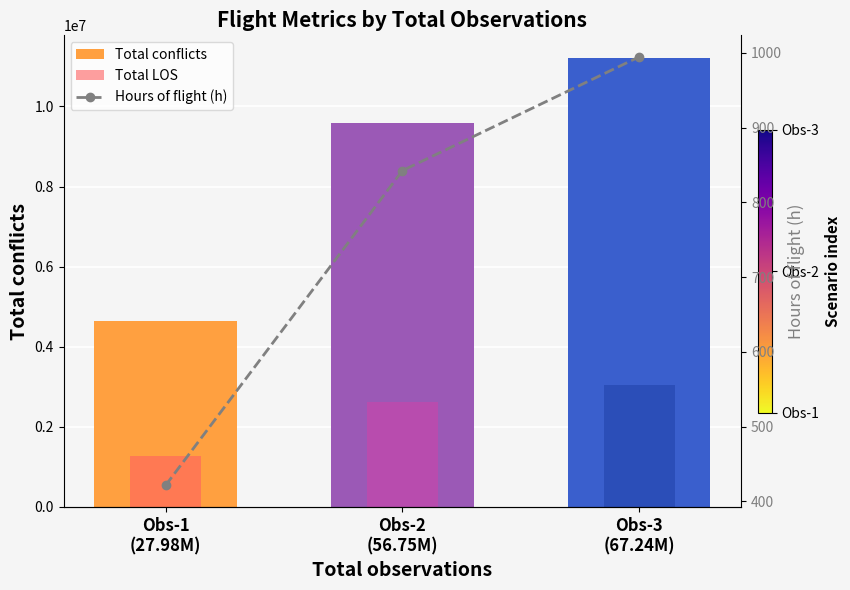

What is the label of the 2nd bar from the left?

Obs-2
(56.75M)